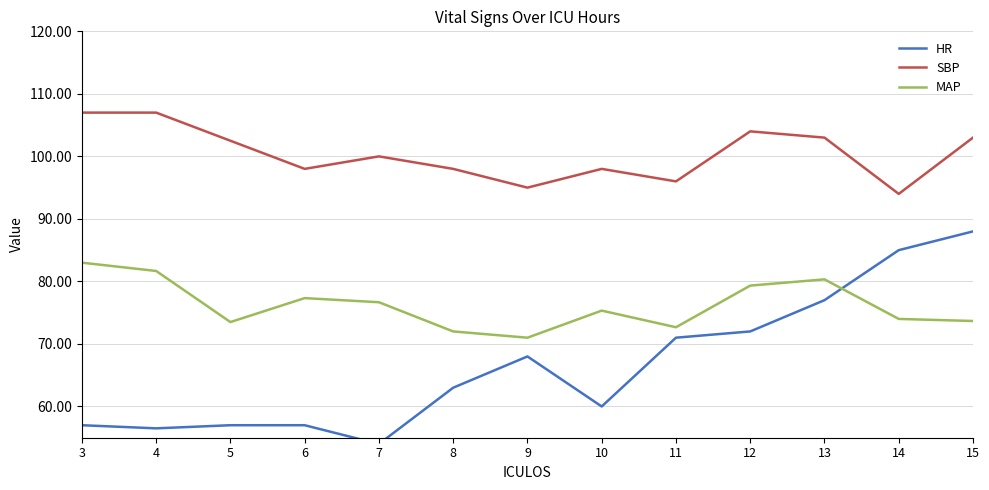

List the series in order of their peak value, highest first.

SBP, HR, MAP